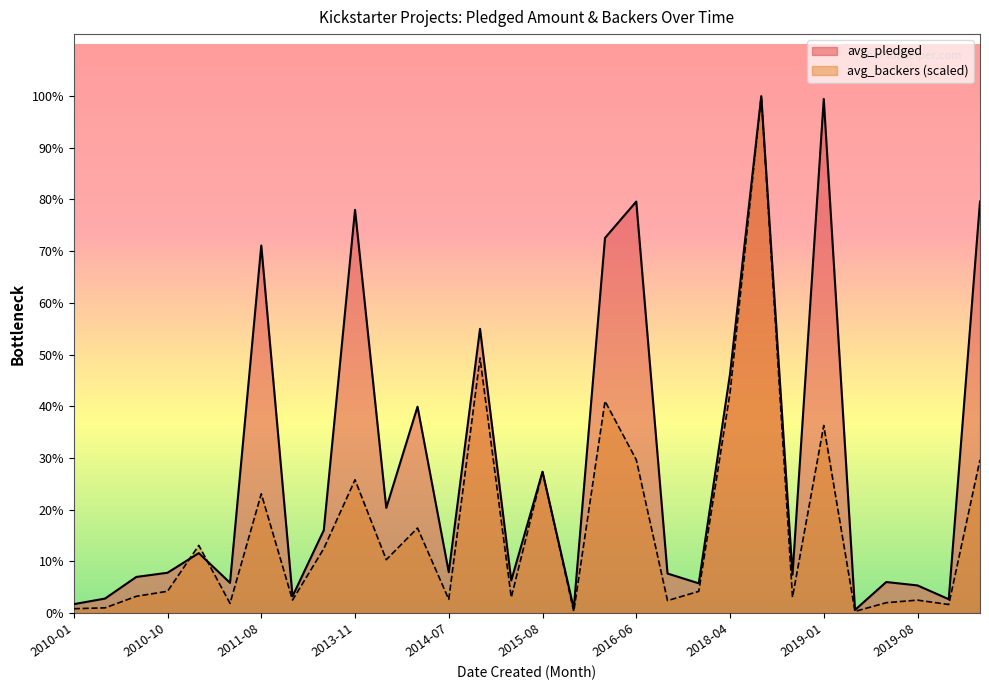

What is the difference between the highest and lowest values at 2019-02?

541.0